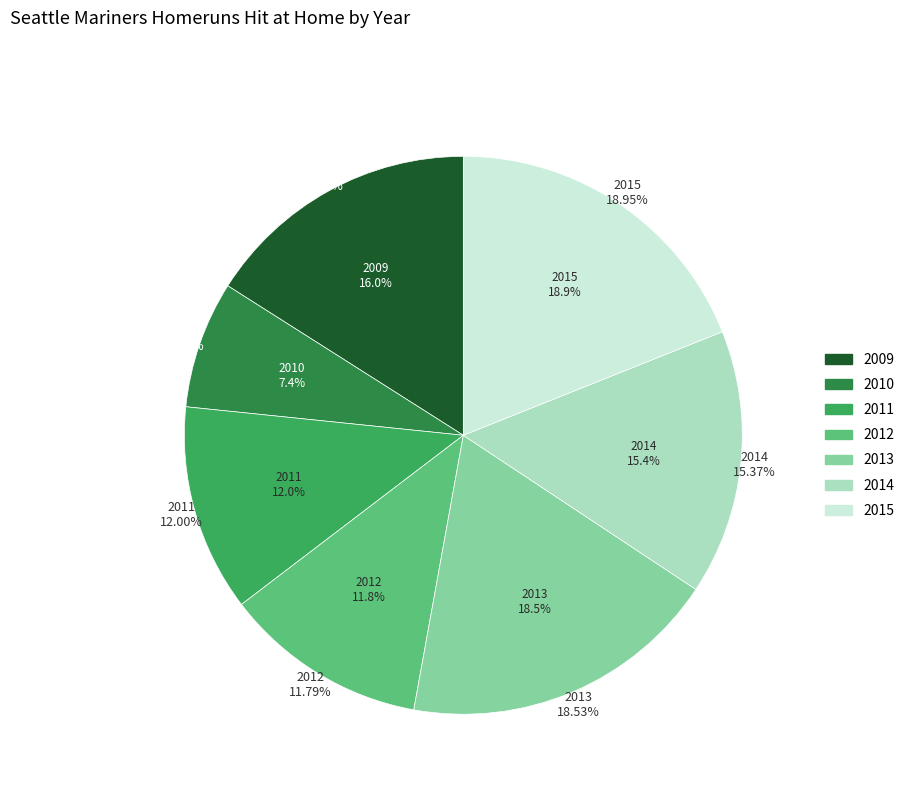

What is the smallest slice in the pie chart?

2010